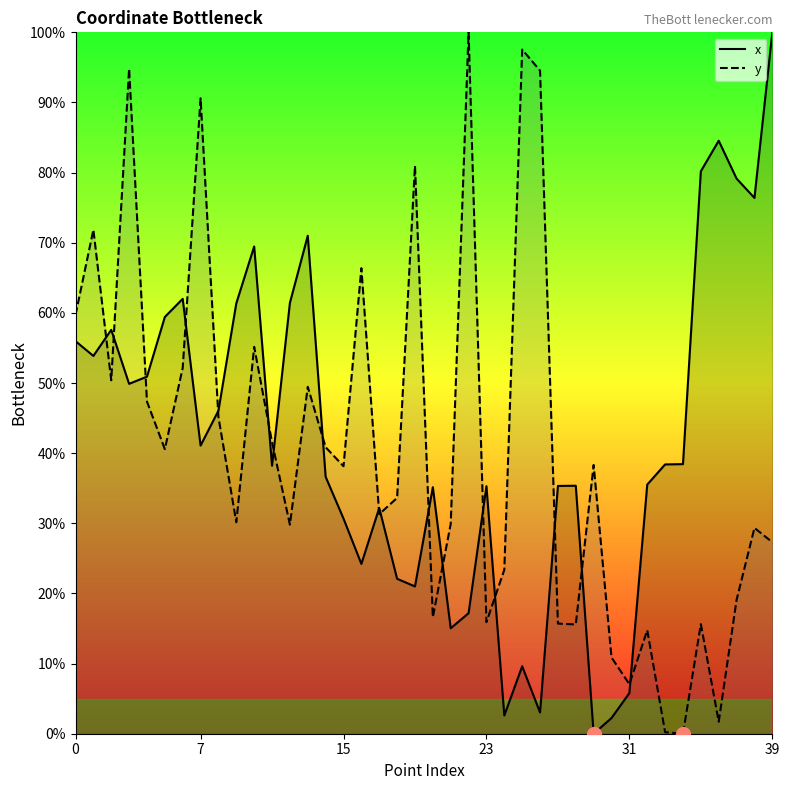

True or false: x has a value of 35.3 at 23.

True